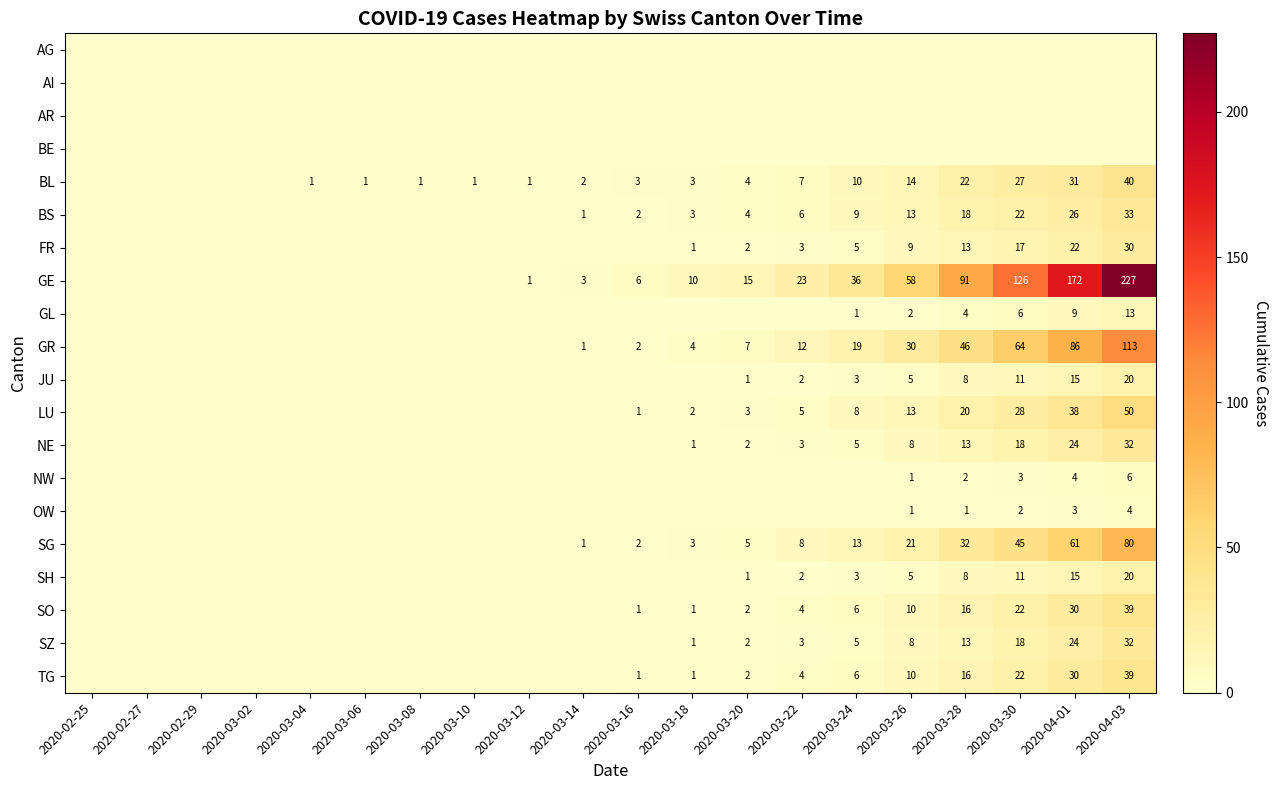

The FR series shows 30 at 2020-03-30. True or false?

False